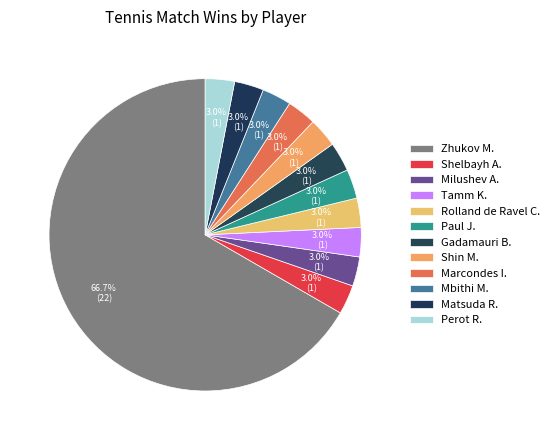

Between Zhukov M. and Shelbayh A., which is larger?

Zhukov M.